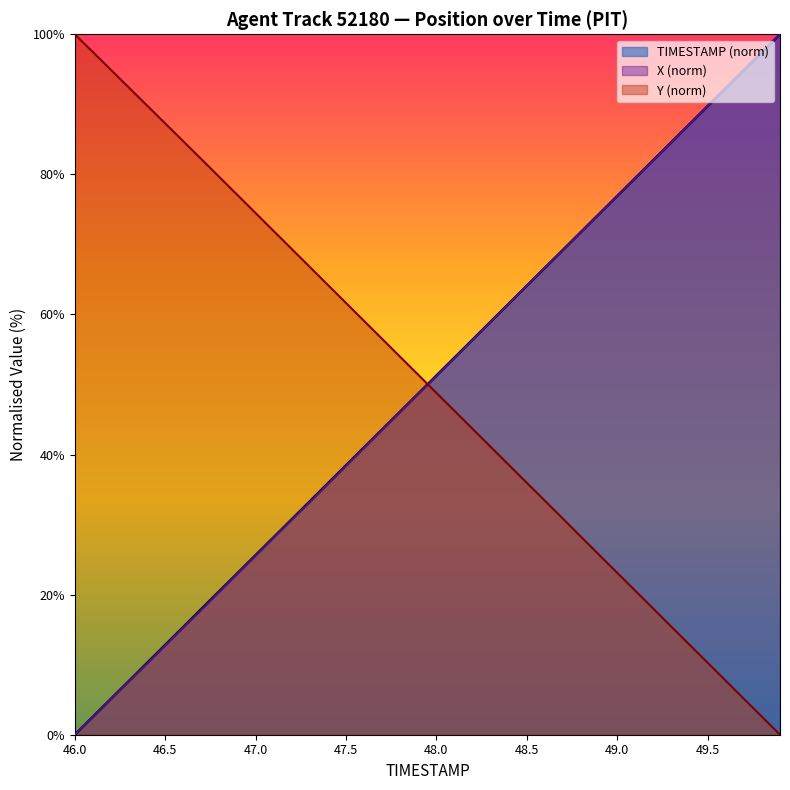

How many values in Y are above zero?

39